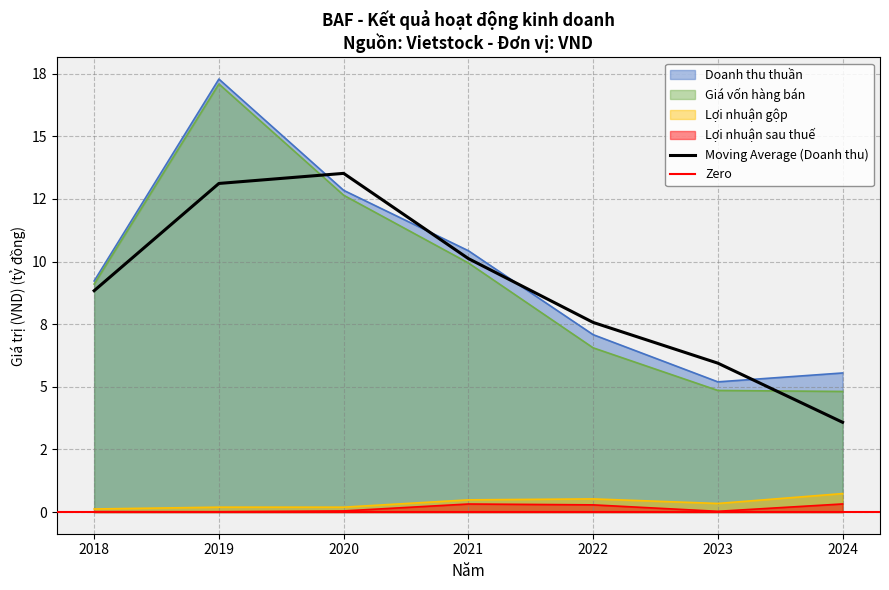

What is the total value across all series at 2018?

18.5